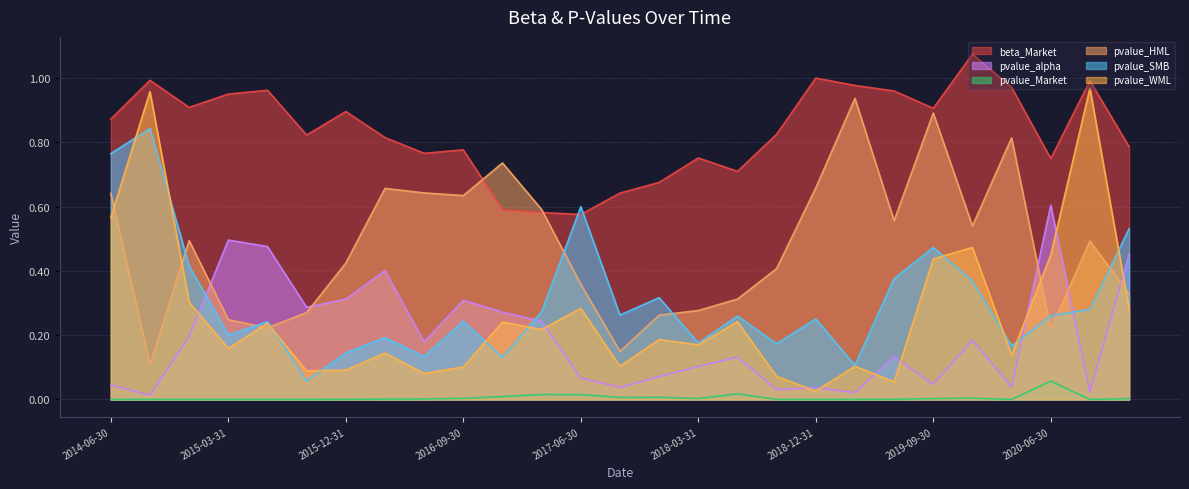

List the labels in order of pvalue_Market value, smallest first.

2014-09-30, 2014-06-30, 2019-03-31, 2015-06-30, 2015-03-31, 2014-12-31, 2018-09-30, 2018-12-31, 2020-09-30, 2020-03-31, 2015-09-30, 2015-12-31, 2019-06-30, 2016-03-31, 2016-06-30, 2020-12-31, 2019-09-30, 2018-03-31, 2016-09-30, 2019-12-31, 2017-09-30, 2017-12-31, 2016-12-31, 2017-06-30, 2017-03-31, 2018-06-30, 2020-06-30